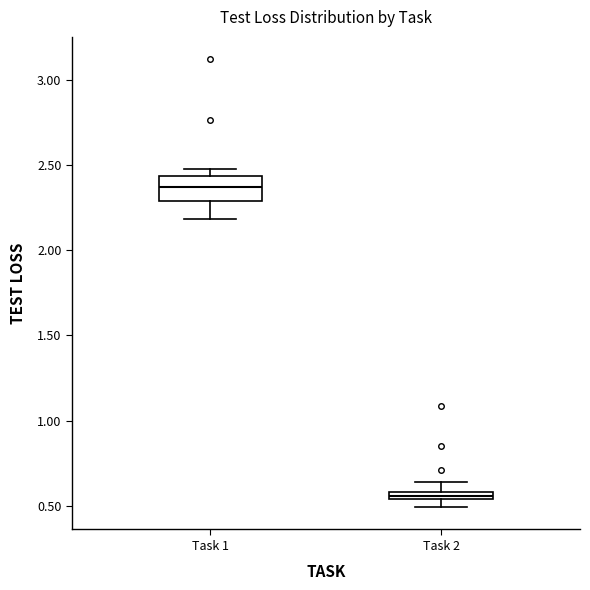

Comparing the boxes themselves (not the whiskers), which one is the tallest?

Task 1